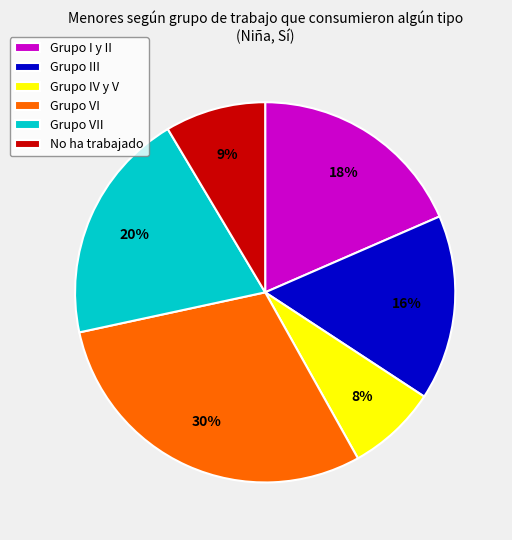

Combined, do Grupo III and No ha trabajado account for over 50%?

No